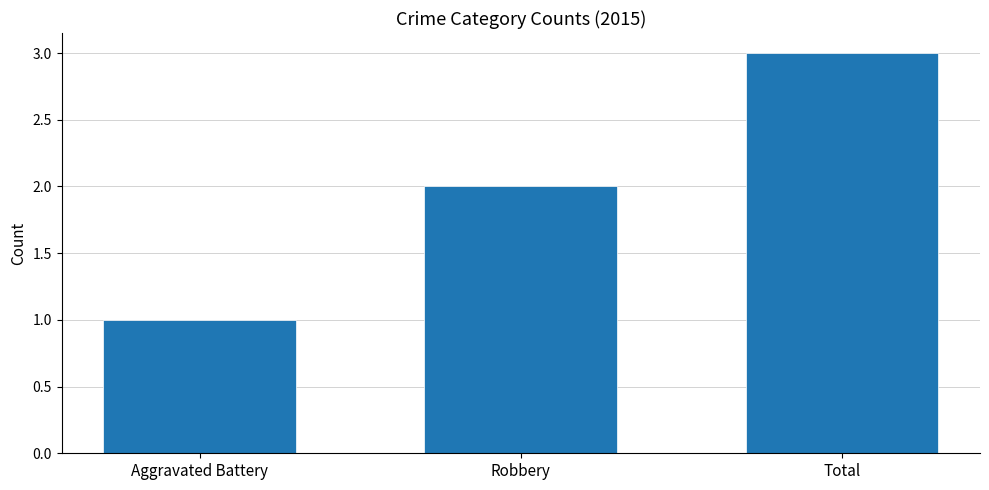

True or false: the data shows 1 at Aggravated Battery.

True